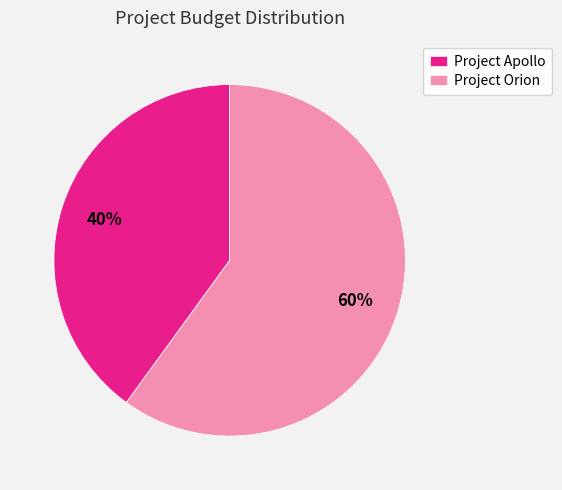

Approximately how many times larger is the value at Project Apollo compared to Project Orion?

0.7